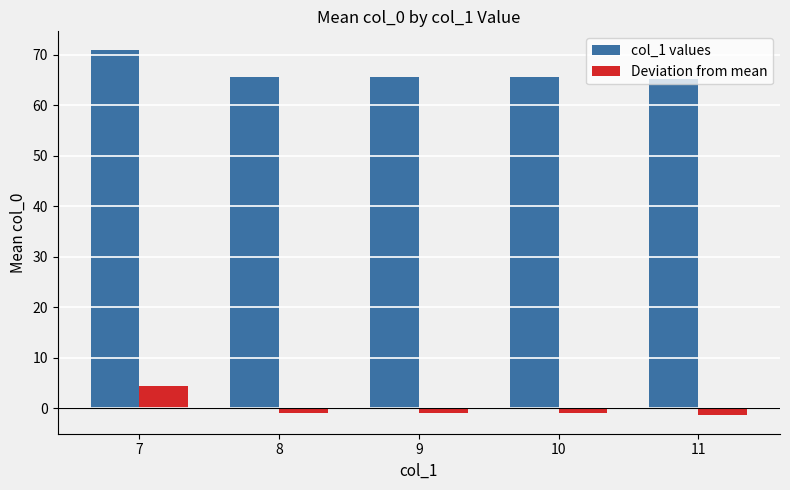

What is the average value of the col_1 values series?

66.5